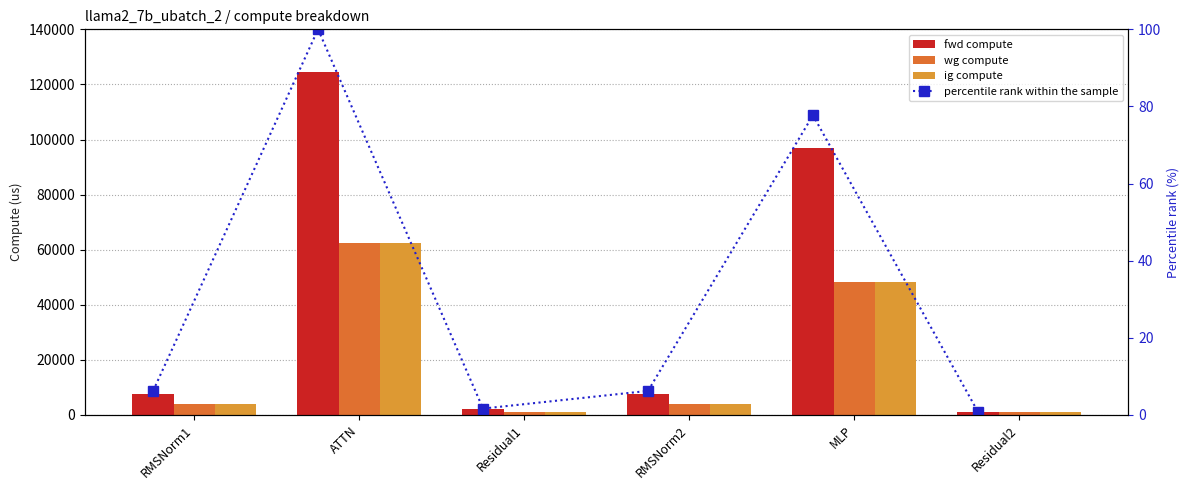

What is the difference between the second highest and minimum values in the wg compute series?

47361.2